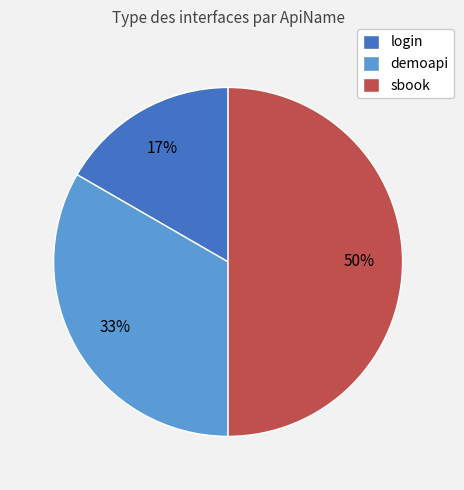

True or false: sbook accounts for 60% of the total.

False